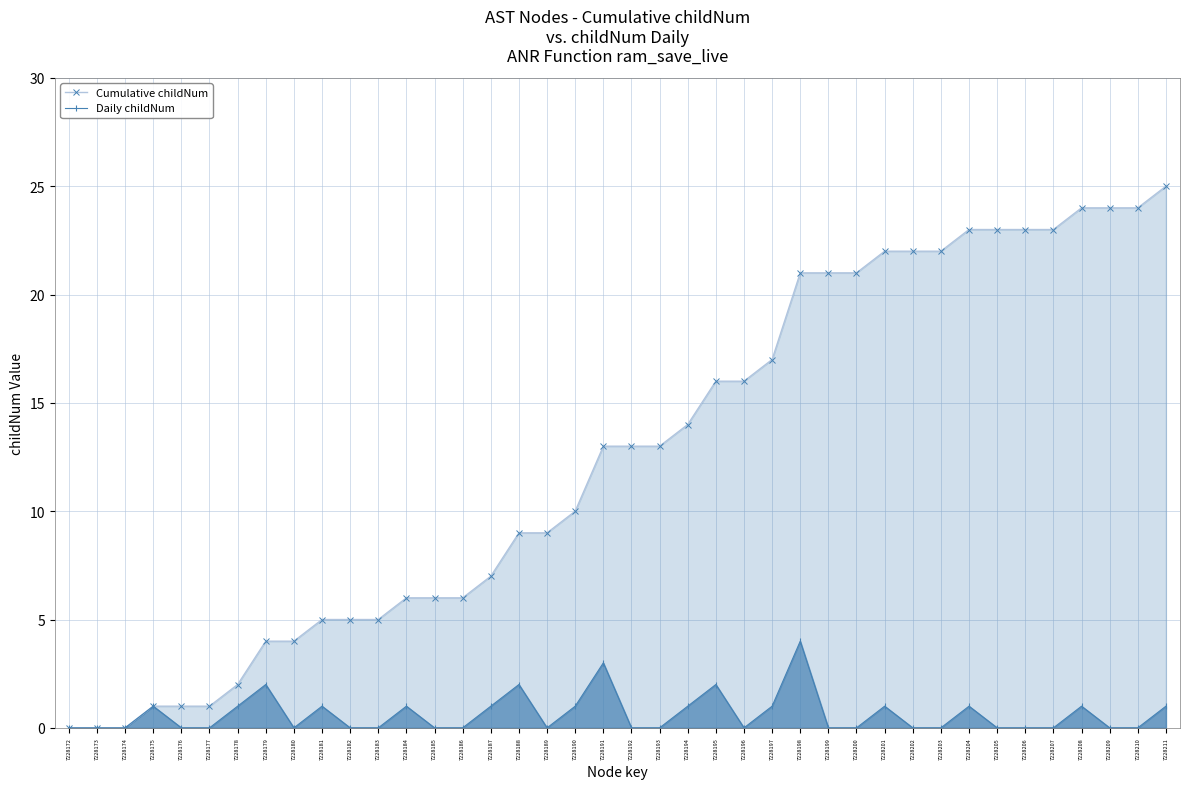

At 7228180, list the series in order from smallest to largest.

Daily childNum, Cumulative childNum